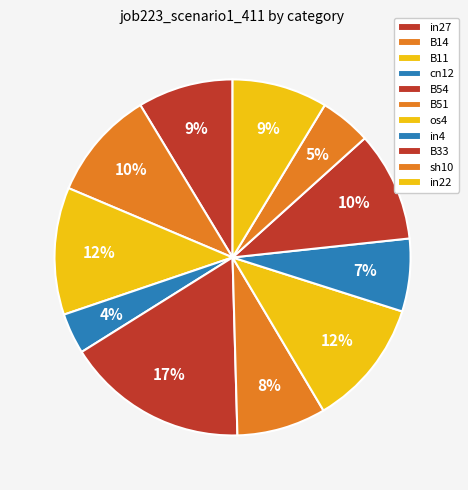

To the nearest percent, what is the difference between the largest and smallest slice percentages?

13%